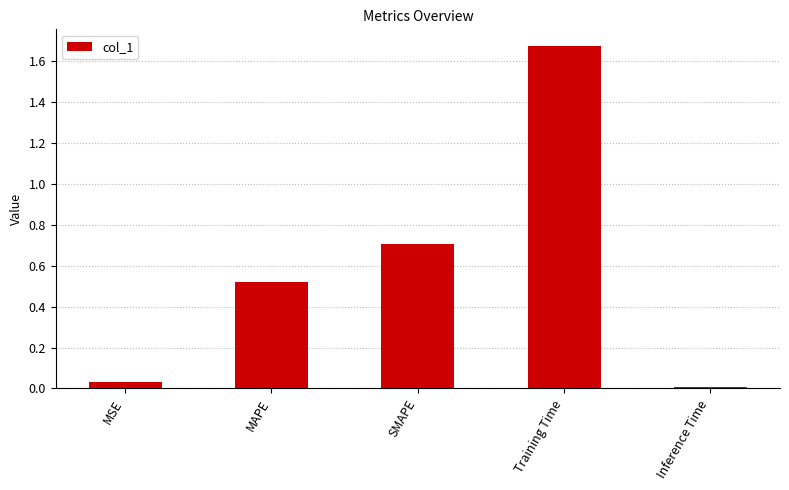

Rank the categories by value from highest to lowest.

Training Time, SMAPE, MAPE, MSE, Inference Time